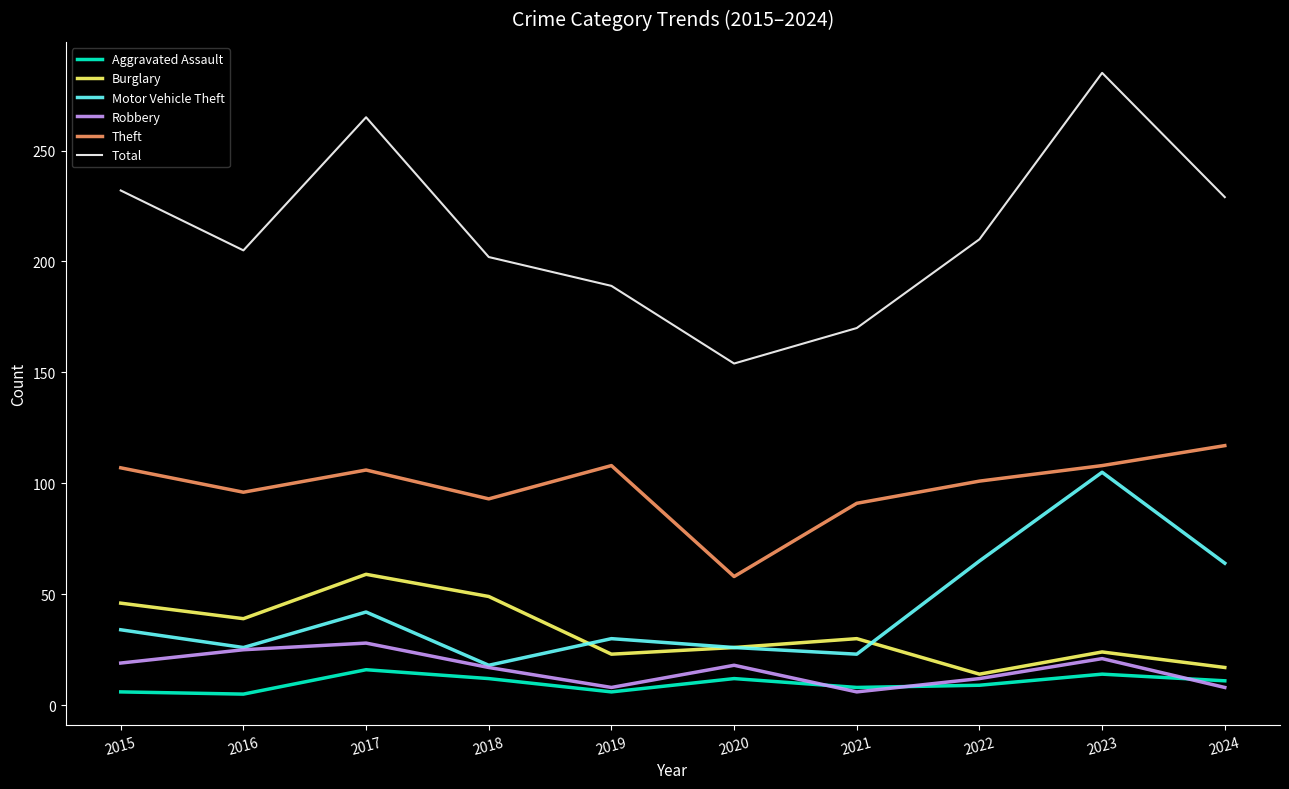

How many interior local valleys does the Robbery series have?

2